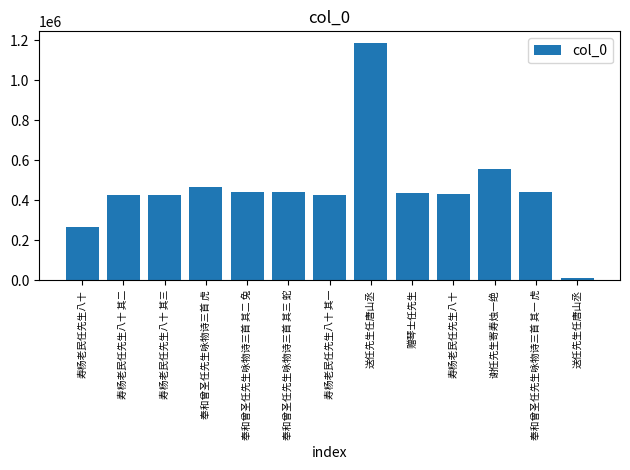

How many bars are there in total?

13